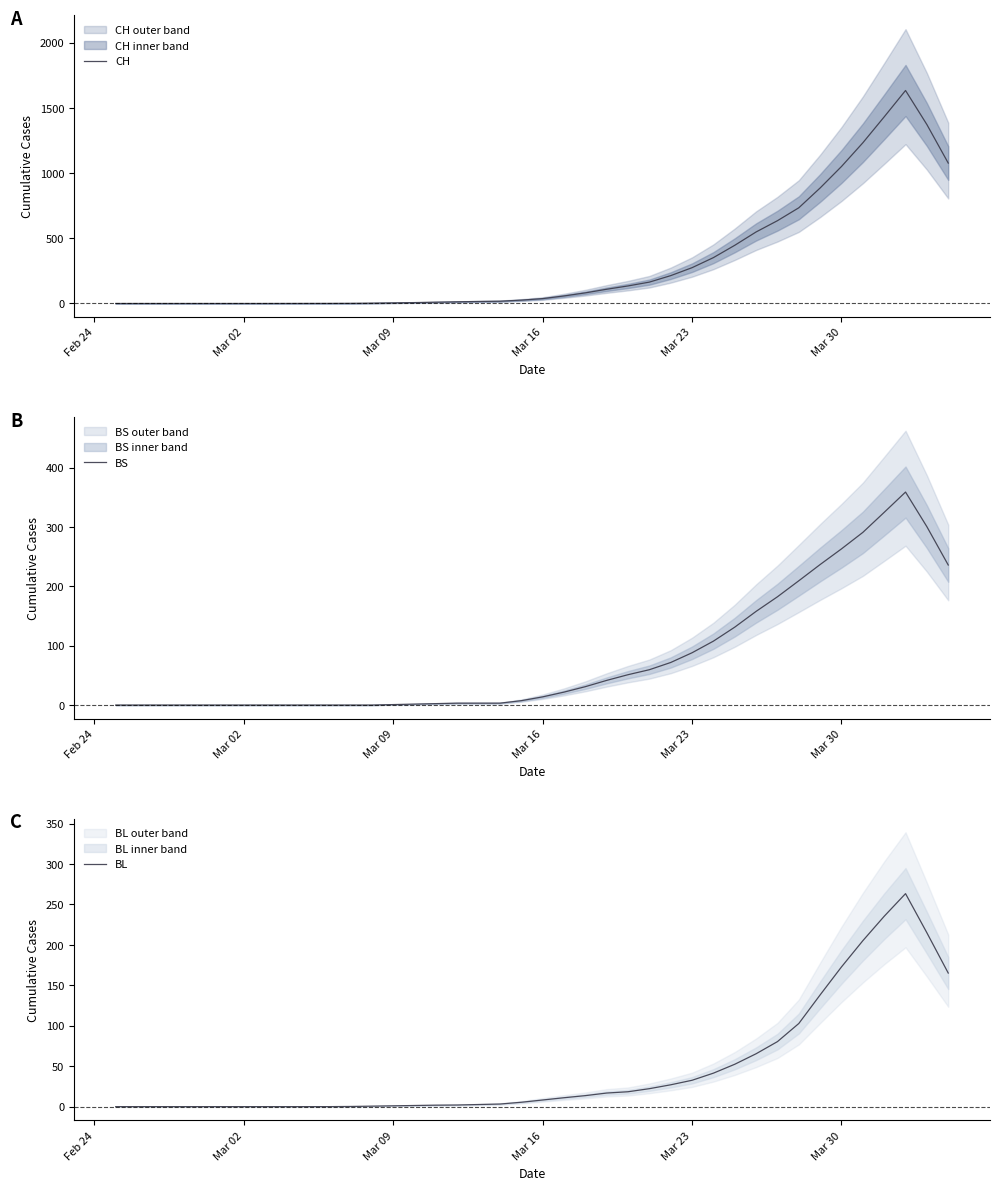

The value of CH at Mar 02 is 0.0. True or false?

True